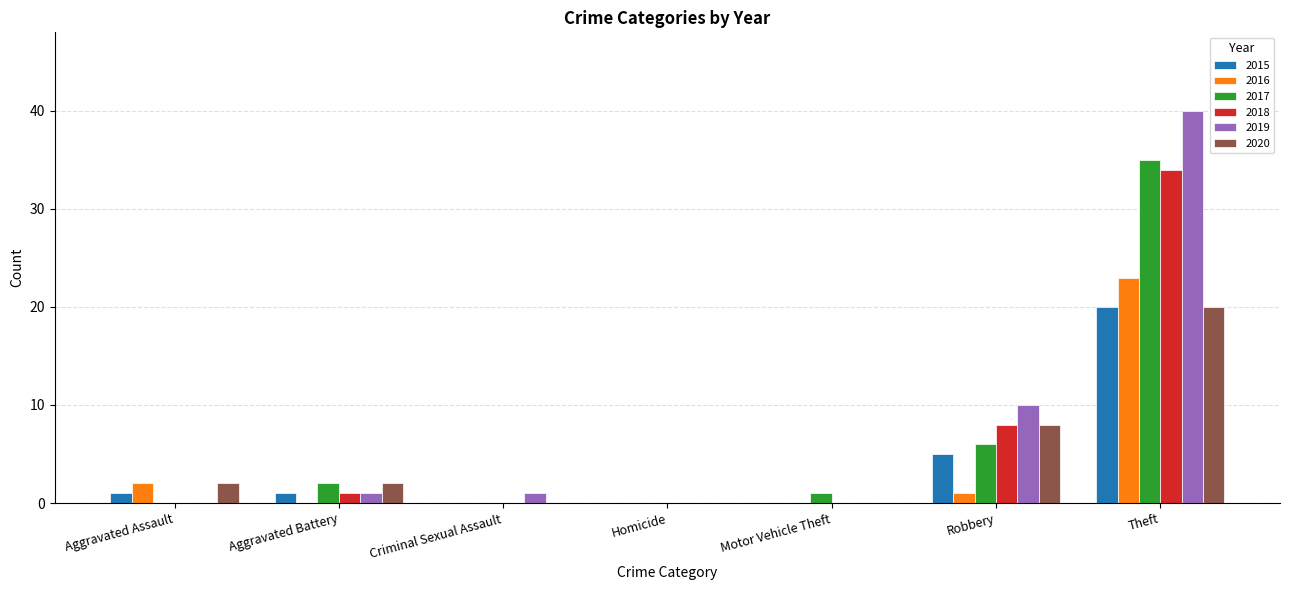

What is the maximum value shown in the chart?

40